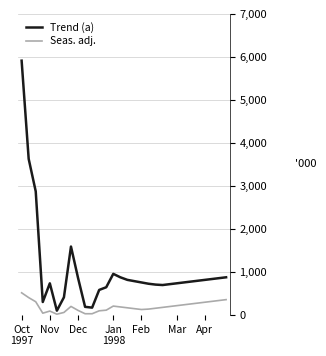

What is the sum of all Seas. adj. values?

5600.1